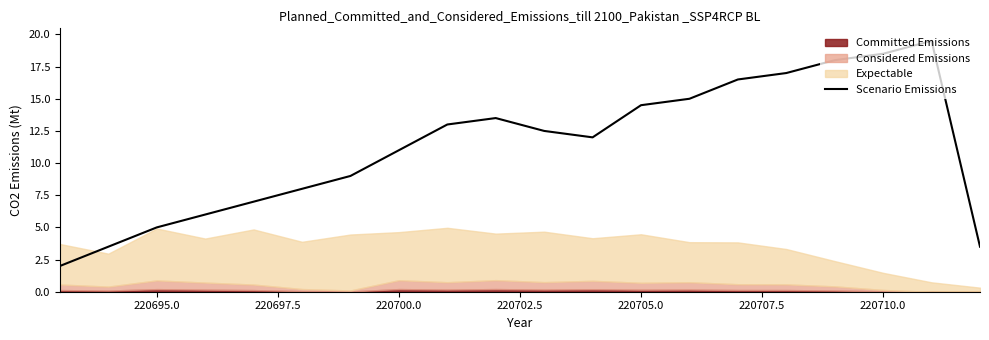

True or false: Scenario Emissions has a value of 14.5 at 220705.0.

True